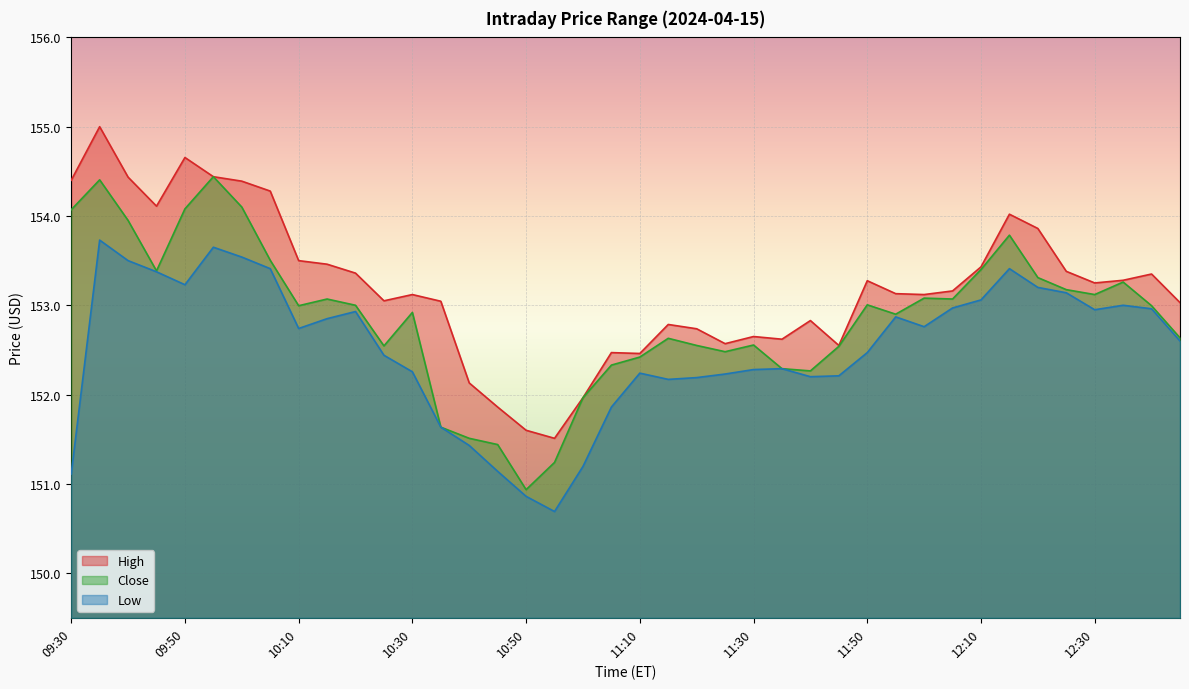

The value of Close at 11:20 is 213.1. True or false?

False